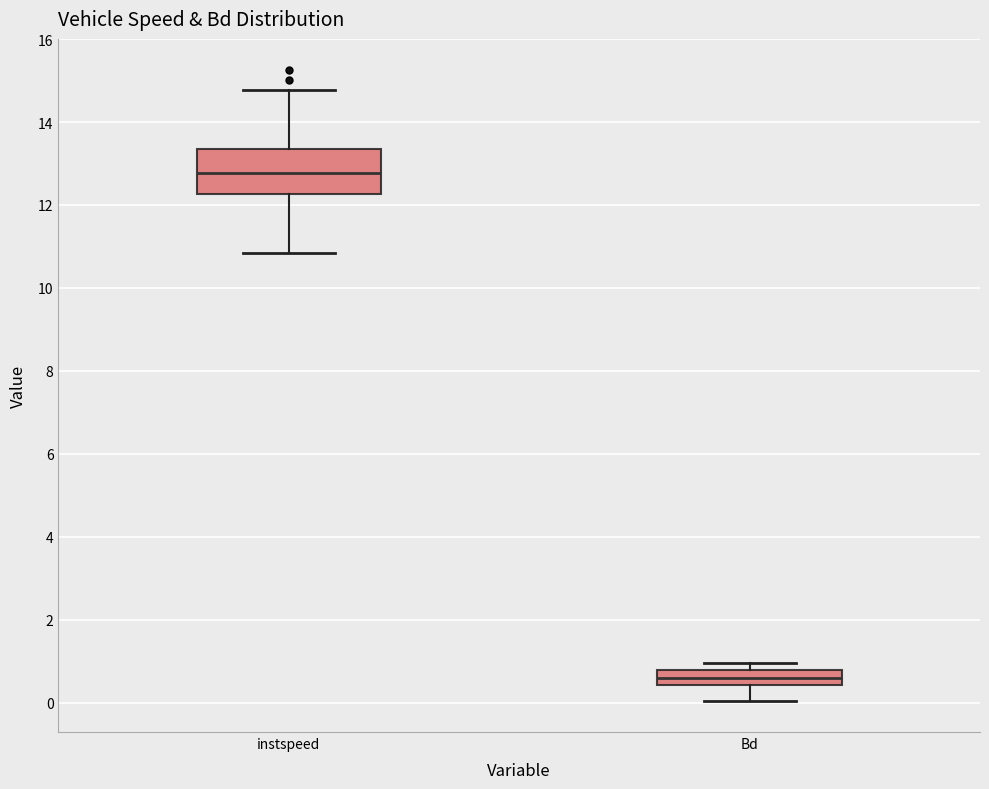

Reading left to right, read every box against the y-axis: the position of its median line, the range the box covers, and the ends of its whiskers. The values are not printed on the chart, so give them approximately, as read against the axis.

instspeed: median 12.8, box 12.2 to 13.4, whiskers 10.8 to 14.8
Bd: median 0.6, box 0.4 to 0.8, whiskers 0.0 to 1.0